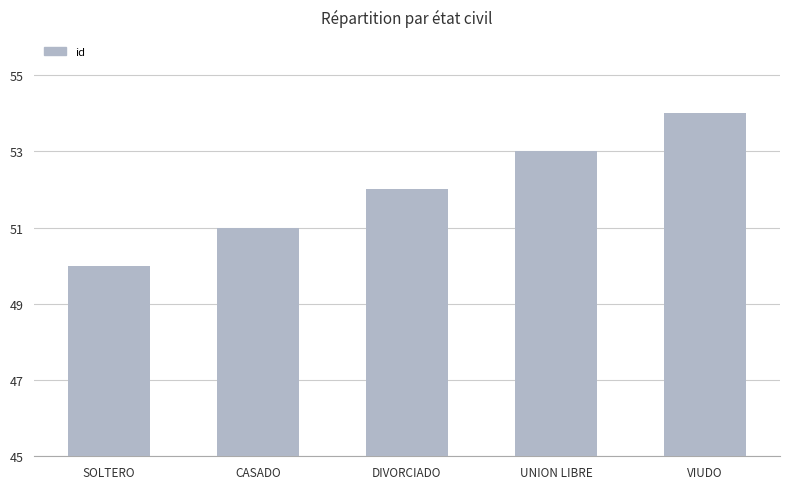

Reading left to right, transcribe all the data shown in this chart.

SOLTERO=50	CASADO=51	DIVORCIADO=52	UNION LIBRE=53	VIUDO=54